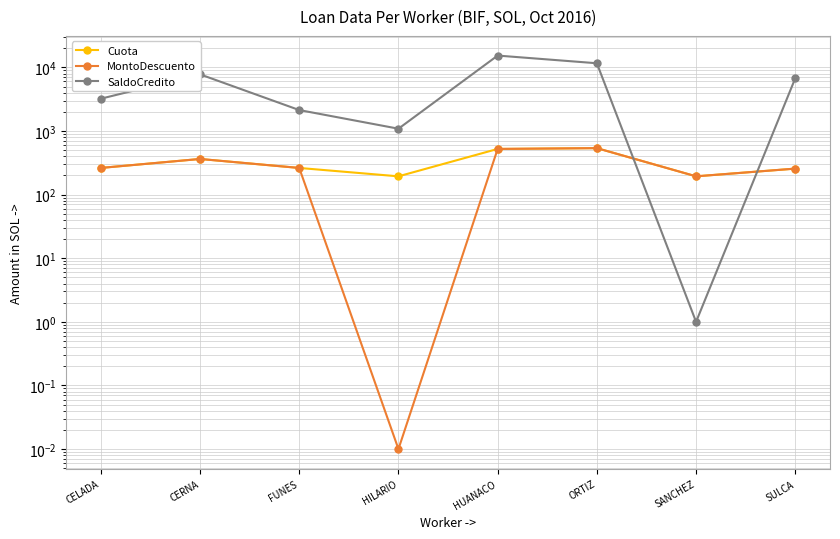

What is the difference between the SaldoCredito values at ORTIZ and CERNA?

3837.6